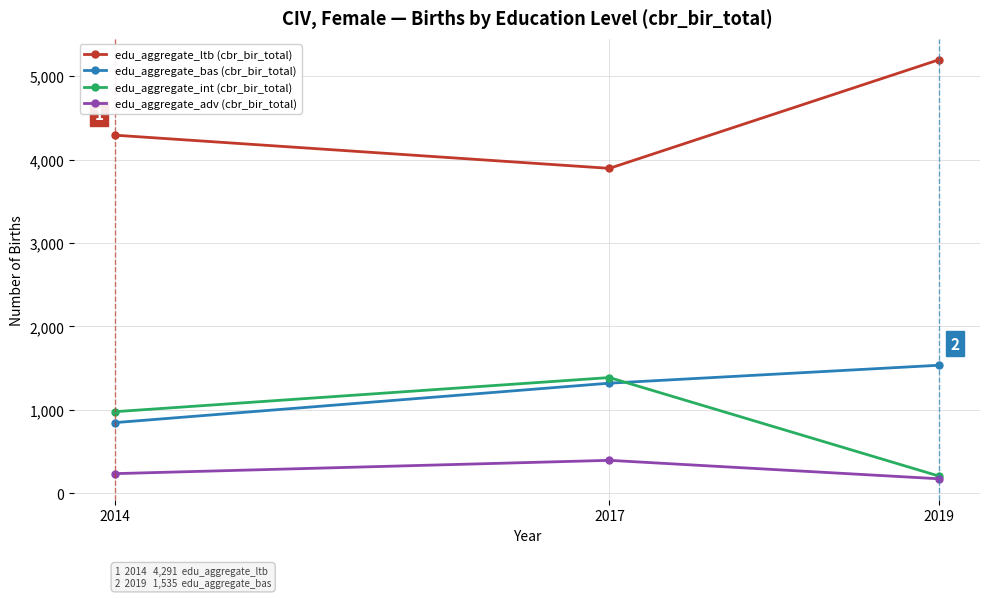

What is the spread (max minus min) of values at 2014?

4055.4